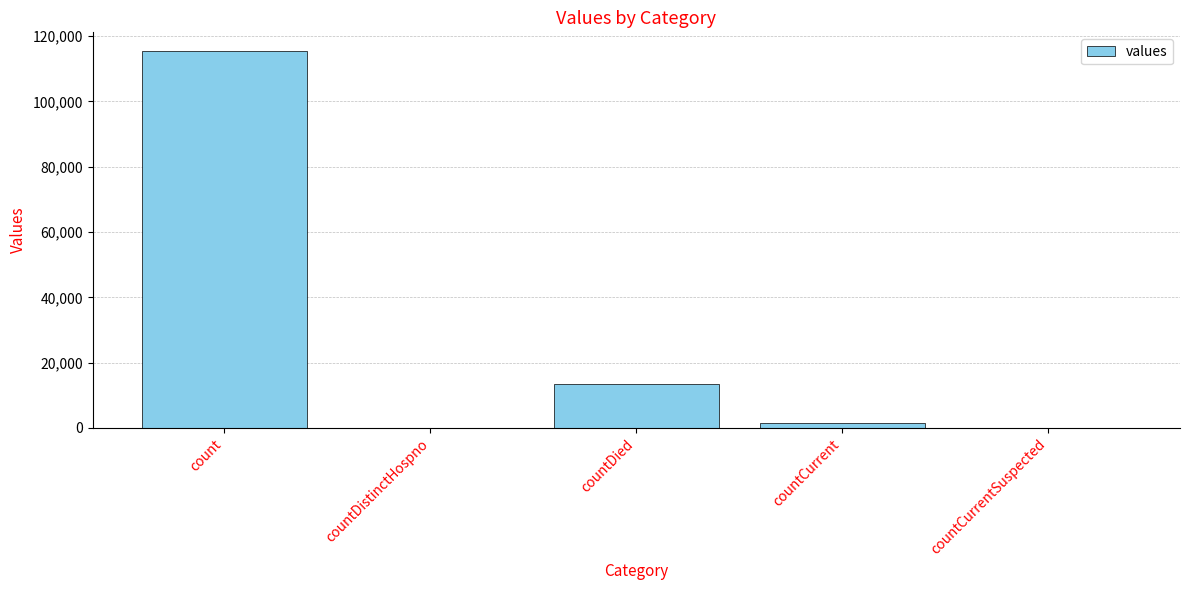

How many data points does each series have?

5